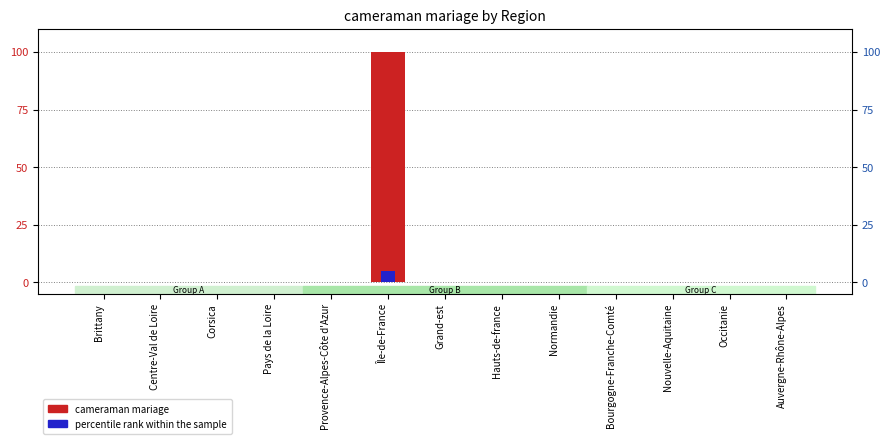

Which series changed the most between Occitanie and Auvergne-Rhône-Alpes?

cameraman mariage